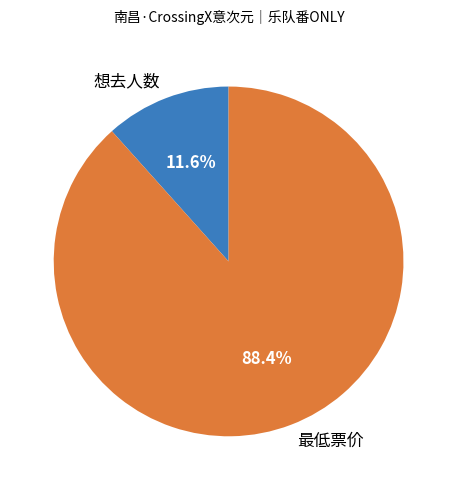

What is the total percentage of 想去人数 and 最低票价?

100.0%